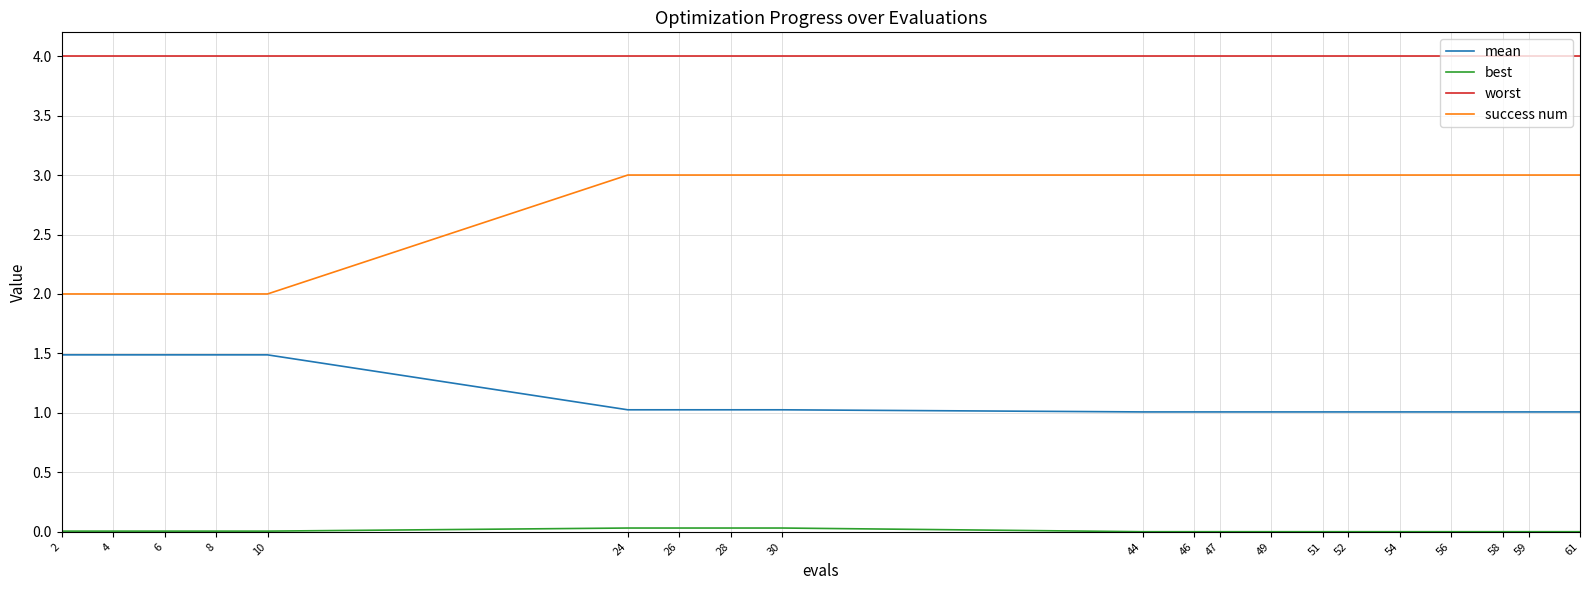

True or false: worst and mean intersect in this chart.

False